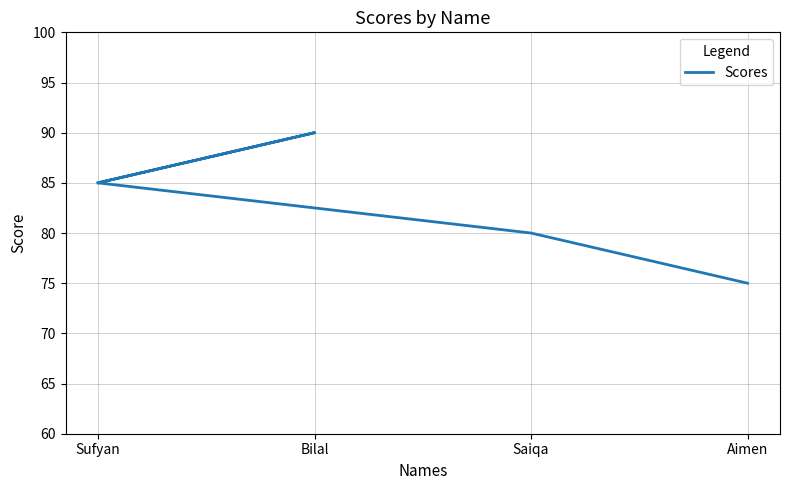

What is the approximate value at Sufyan, to the nearest 5?

85